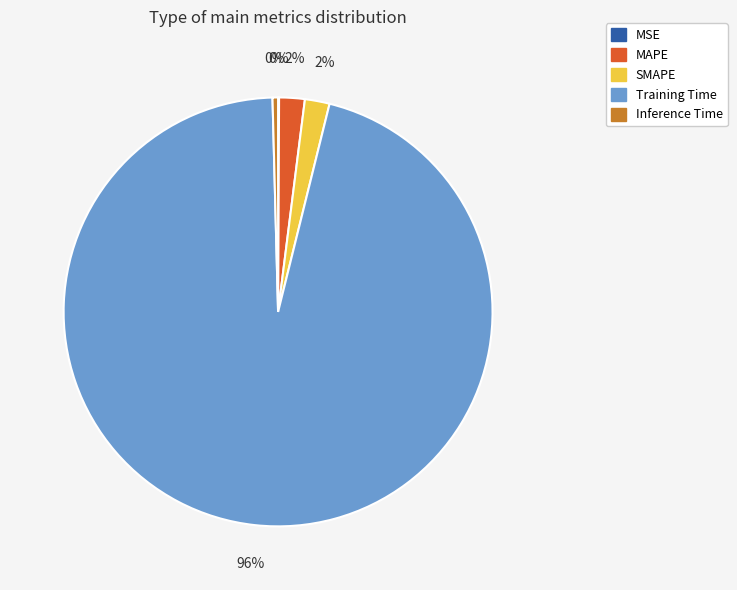

Which slice is the largest?

Training Time